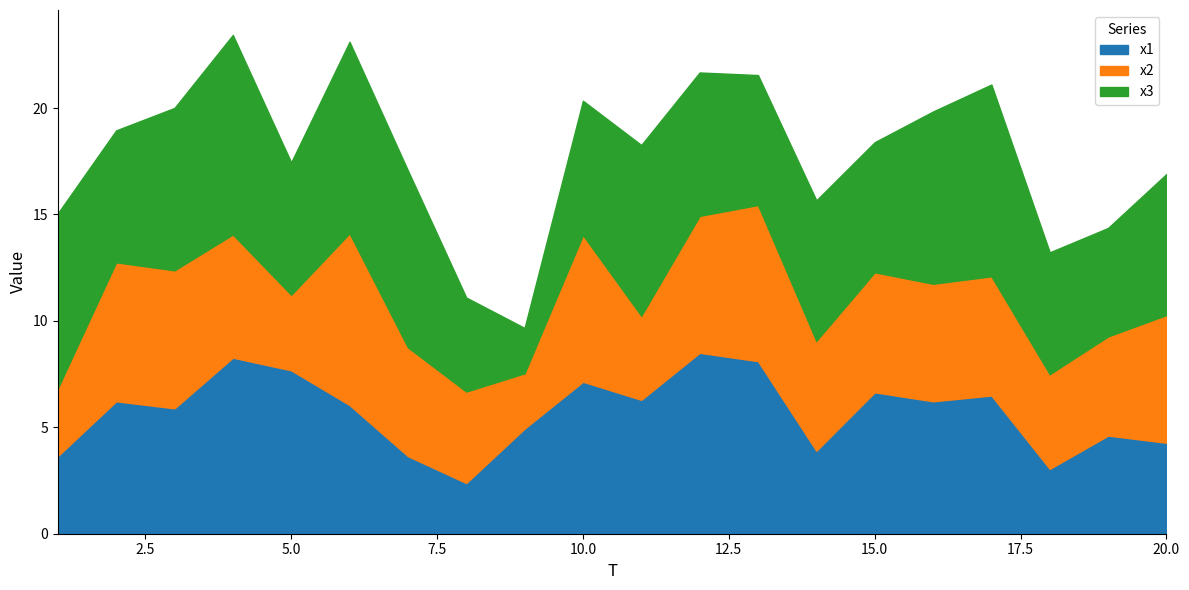

How many lines are shown in the chart?

3